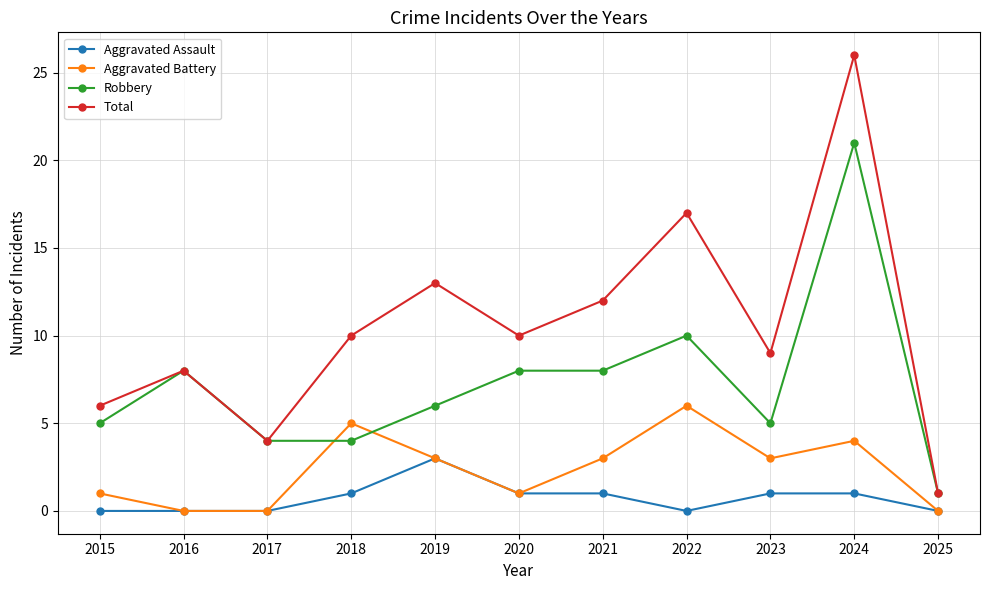

Reading right to left, what are all the values shown in this chart?

Aggravated Assault: 0	1	1	0	1	1	3	1	0	0	0
Aggravated Battery: 0	4	3	6	3	1	3	5	0	0	1
Robbery: 1	21	5	10	8	8	6	4	4	8	5
Total: 1	26	9	17	12	10	13	10	4	8	6